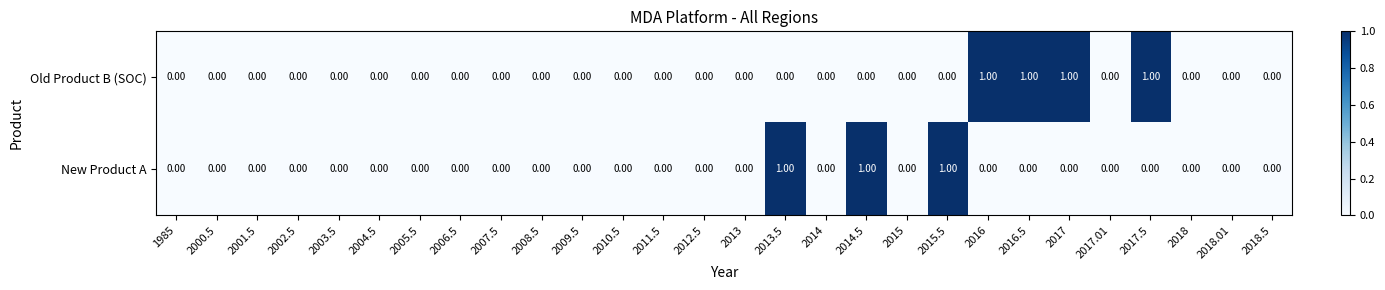

Which series changed the most between 2013.5 and 2018?

New Product A